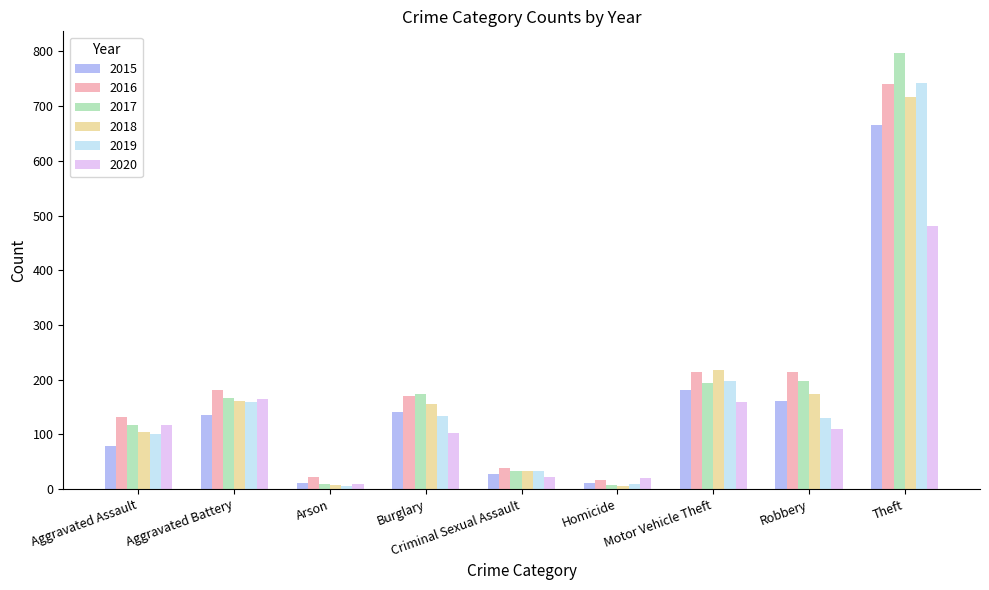

What is the difference between the maximum and second lowest values in the 2016 series?

718